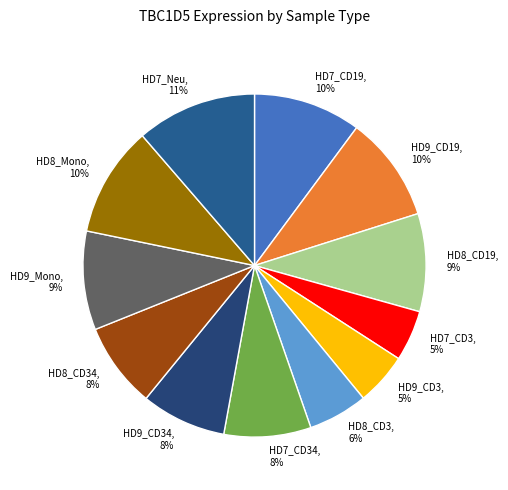

To the nearest percent, what is the combined percentage of HD7_CD34 and HD9_CD3?

13%